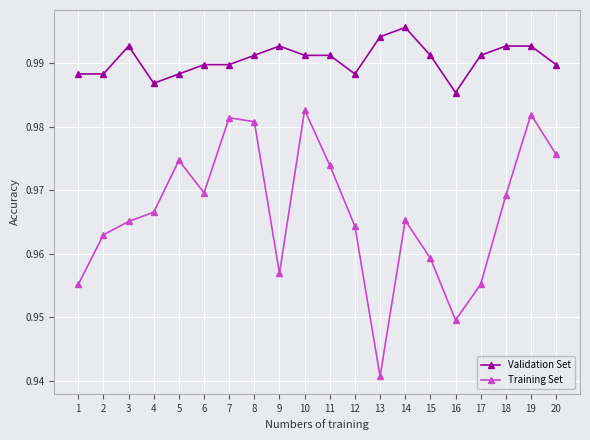

What is the total value across all series at 1?

1.9